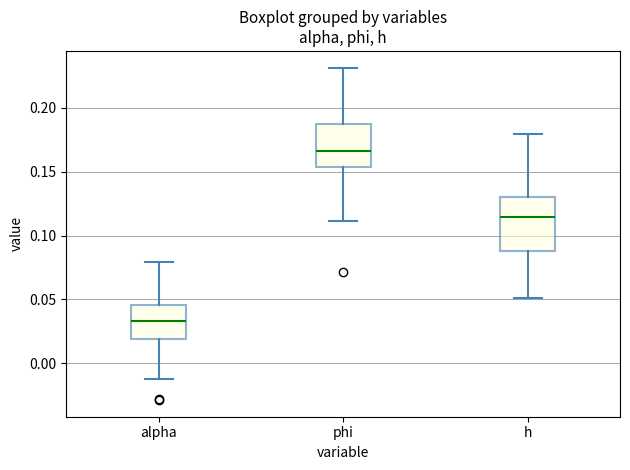

Reading left to right, read every box against the y-axis: the position of its median line, the range the box covers, and the ends of its whiskers. The values are not printed on the chart, so give them approximately, as read against the axis.

alpha: median 0.035, box 0.020 to 0.045, whiskers -0.010 to 0.080
phi: median 0.165, box 0.155 to 0.190, whiskers 0.110 to 0.230
h: median 0.115, box 0.090 to 0.130, whiskers 0.050 to 0.180